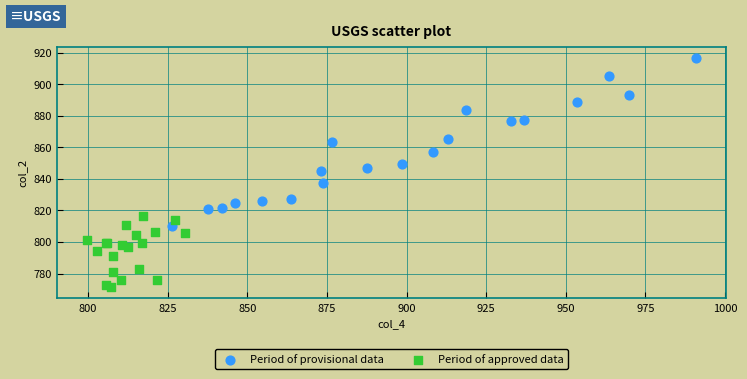

Which series has the largest Y range (max minus min)?

Period of provisional data